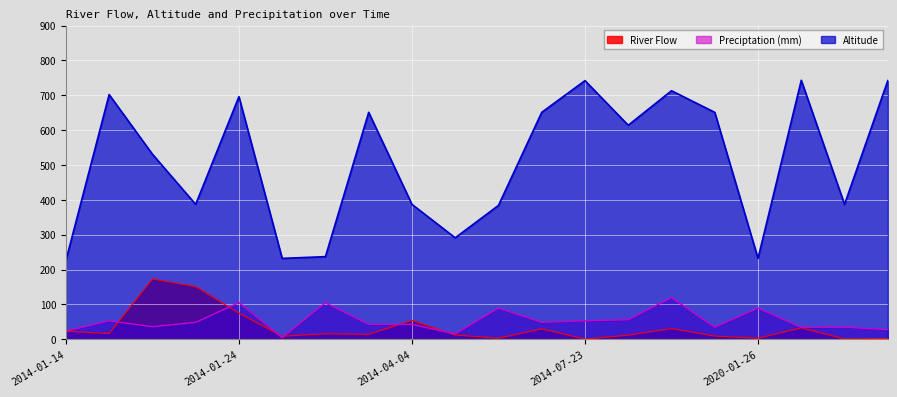

How many data points in Altitude are above 614?

9